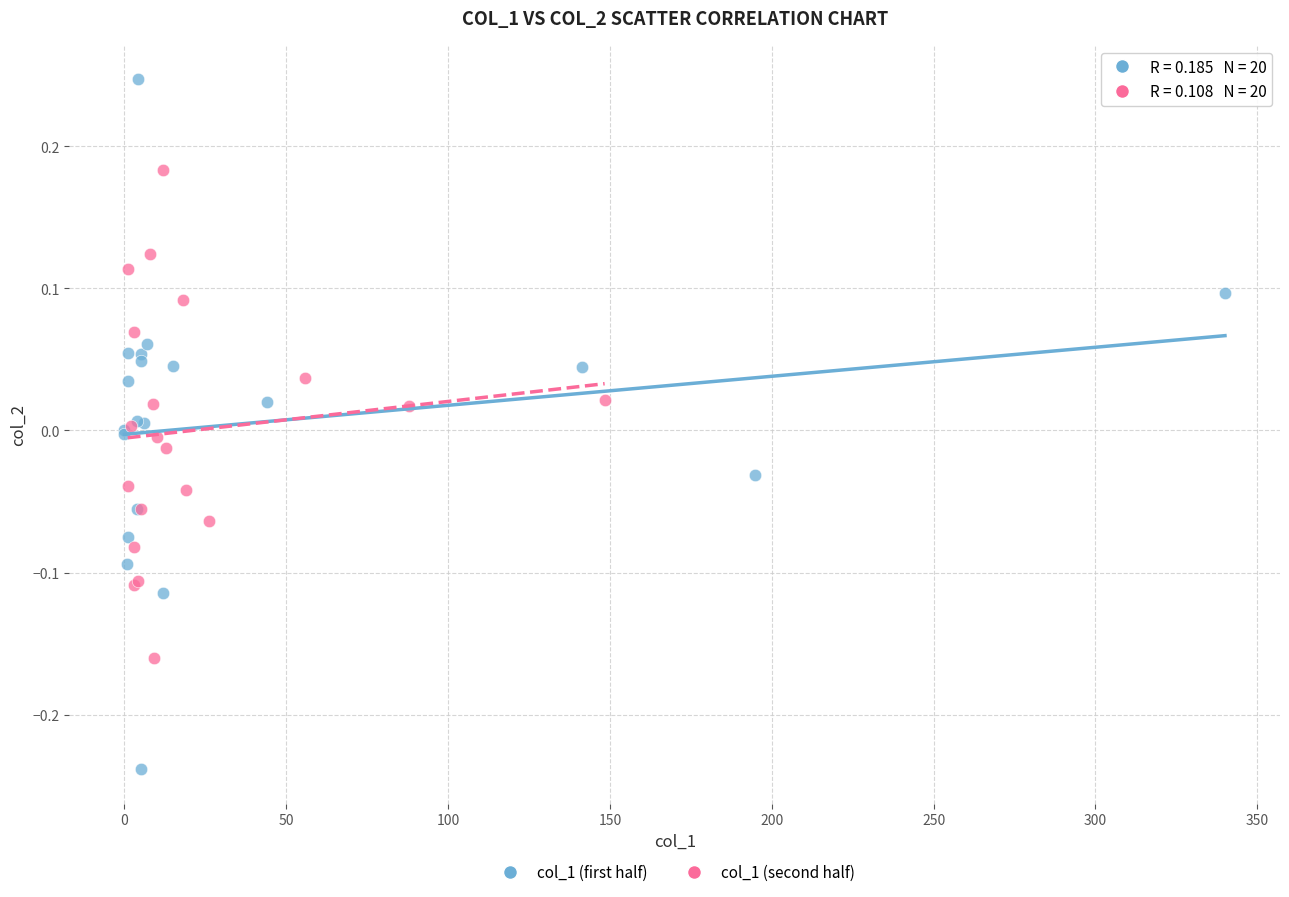

Which series reaches the minimum Y coordinate?

col_1 (first half)